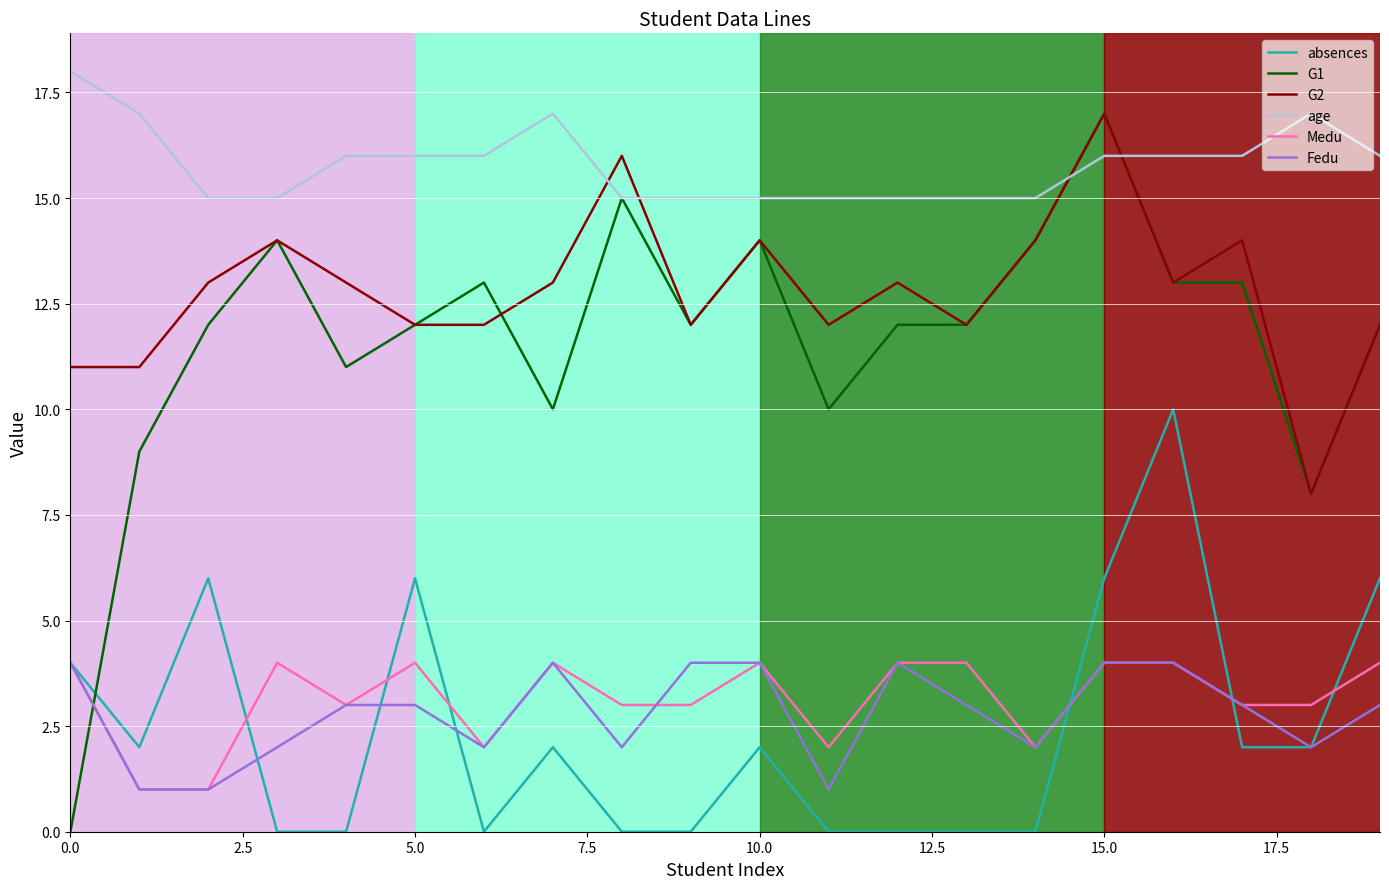

In absences, how many points are higher than both neighbors (excluding endpoints)?

5